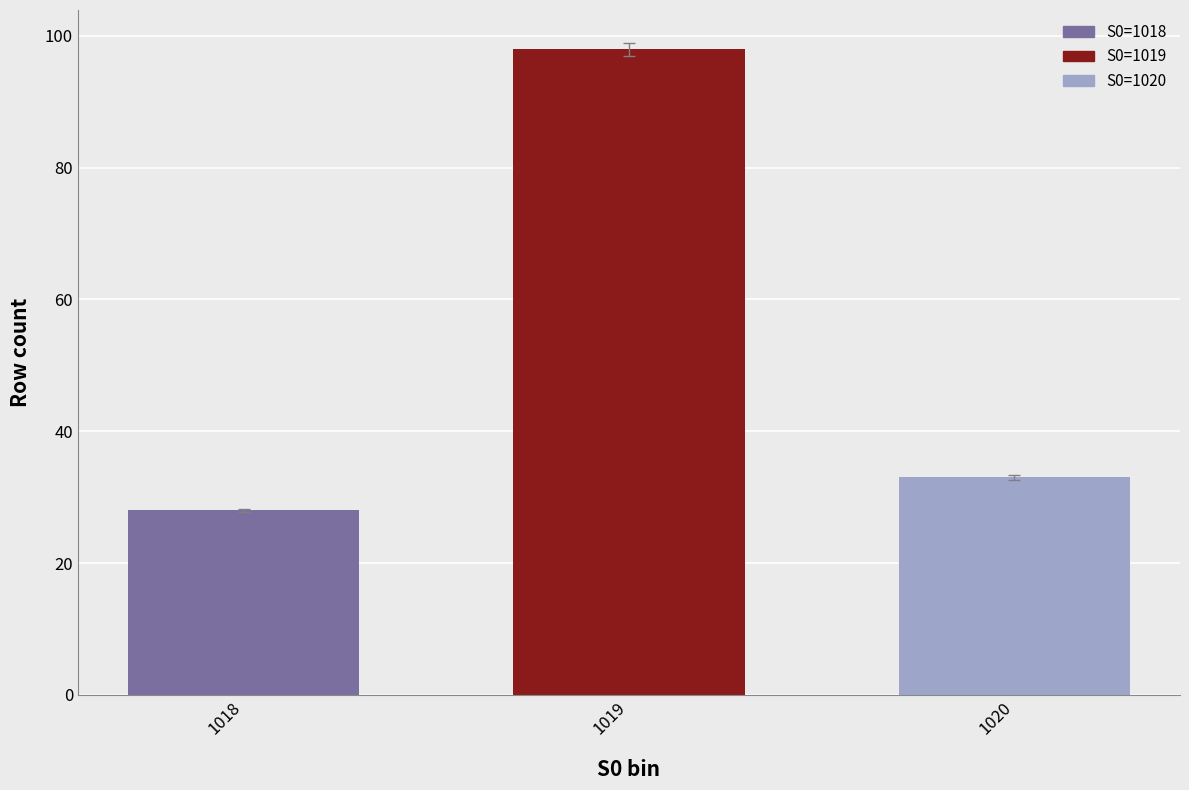

Are the bars horizontal?

No